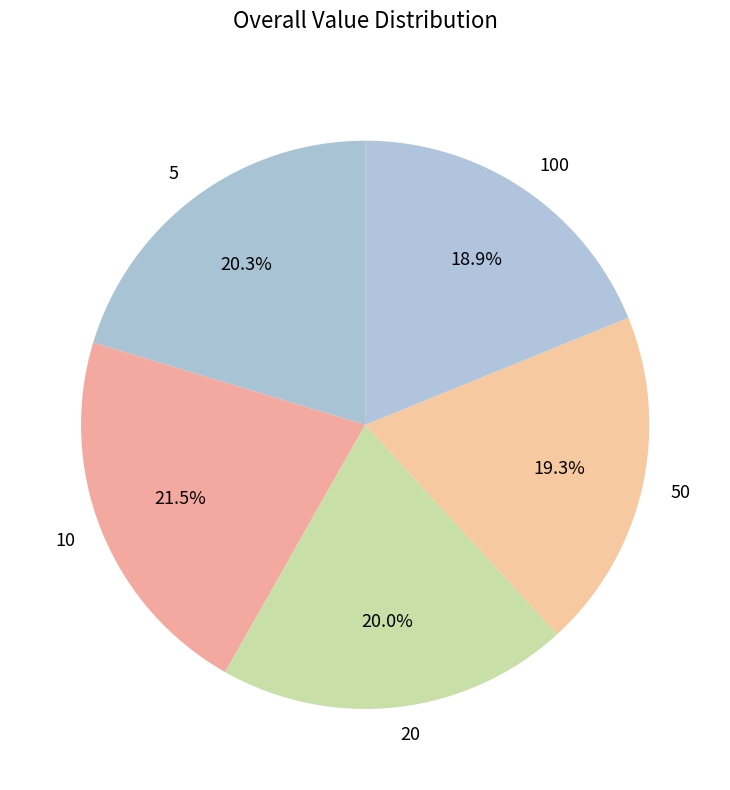

What percentage is the 20 slice, to the nearest percent?

20%